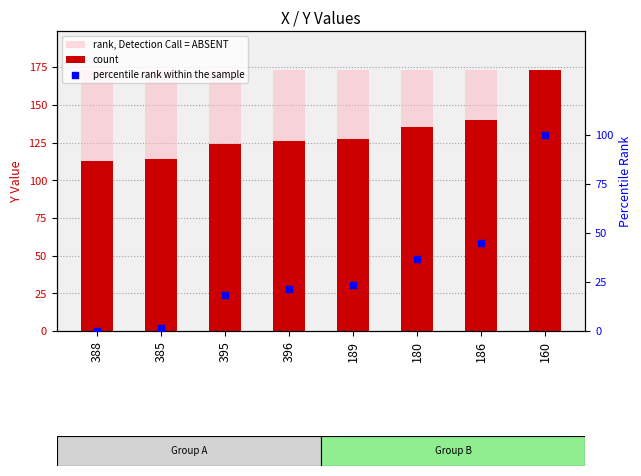

Is the value of rank, Detection Call = ABSENT at 180 greater than the value of percentile rank within the sample at 180?

Yes